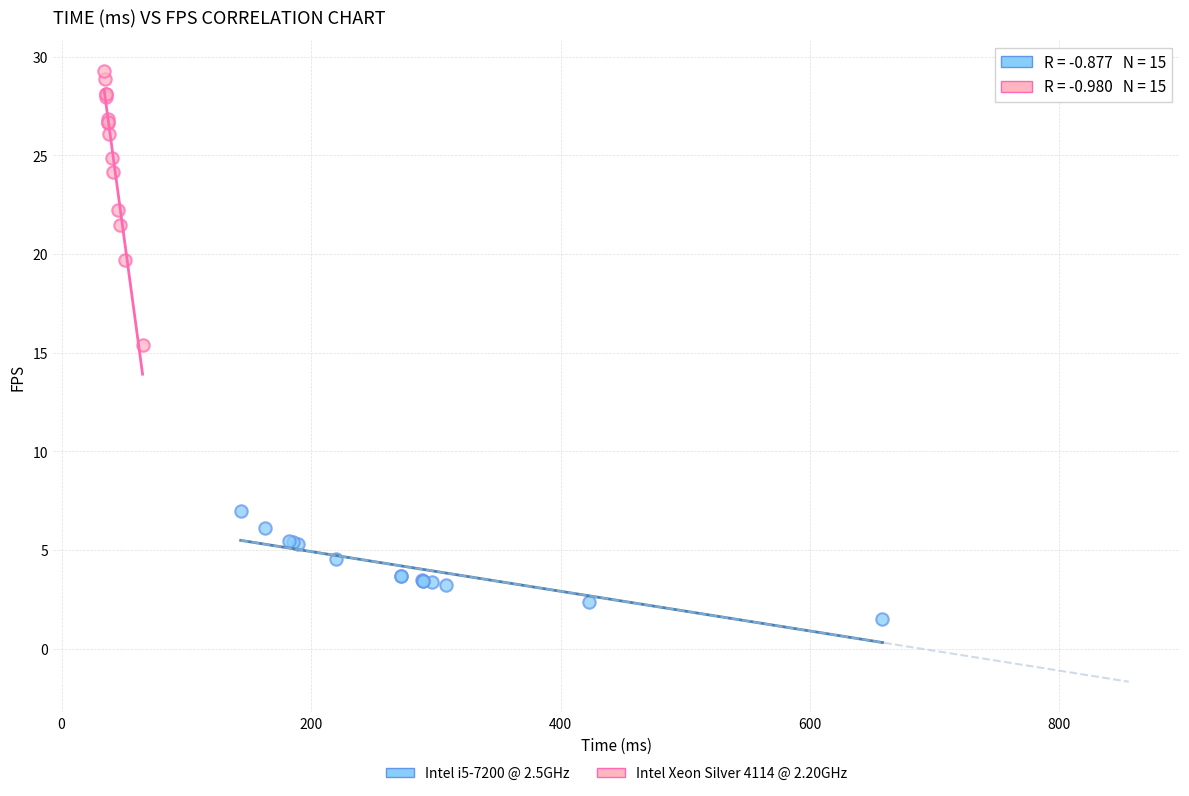

Which series reaches the minimum Y coordinate?

Intel i5-7200 @ 2.5GHz